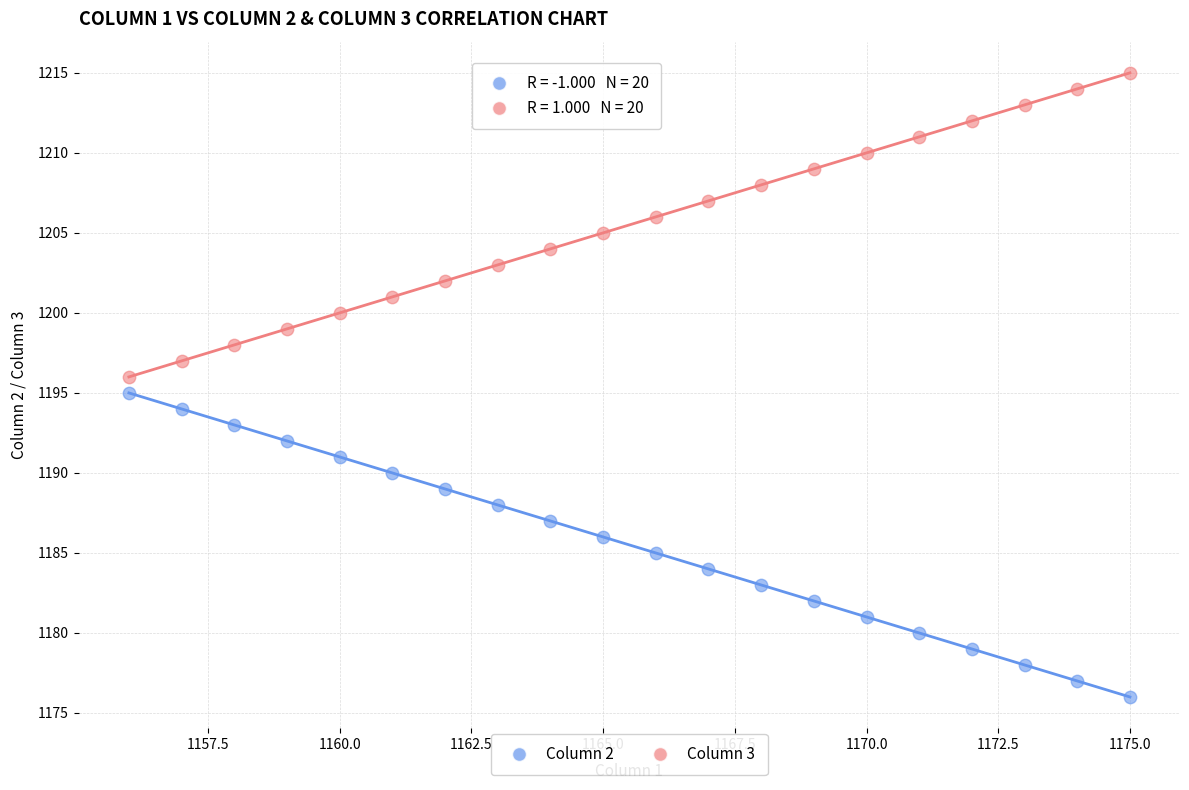

Which series contains the lowest Y value?

Column 2